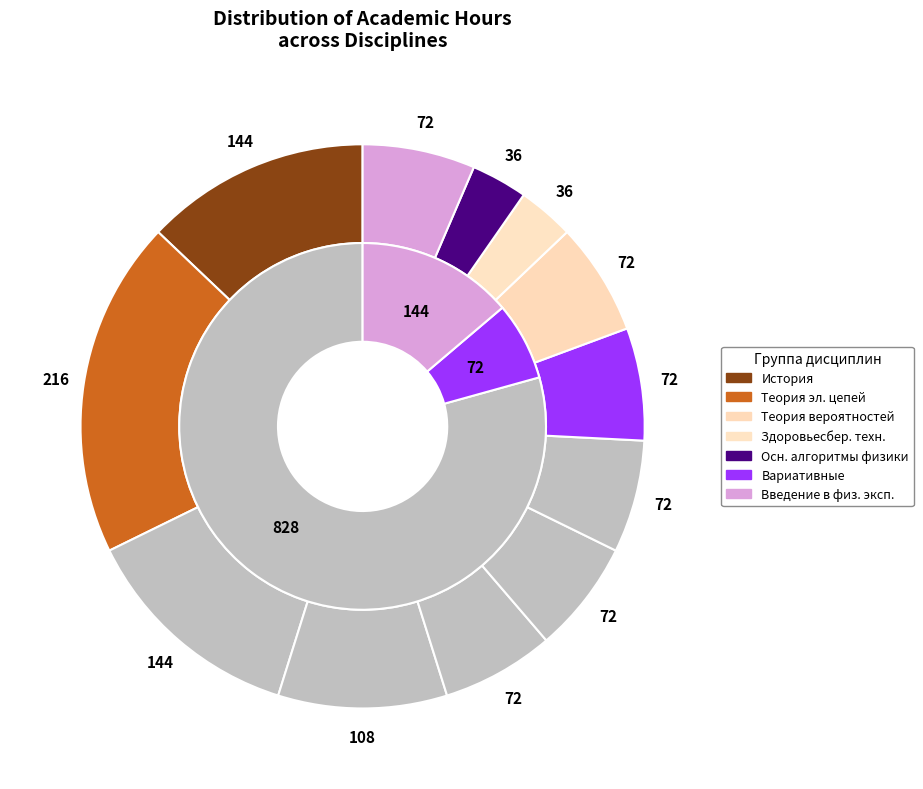

Which has a higher value, Введение в специальность or Иностранный язык?

Иностранный язык